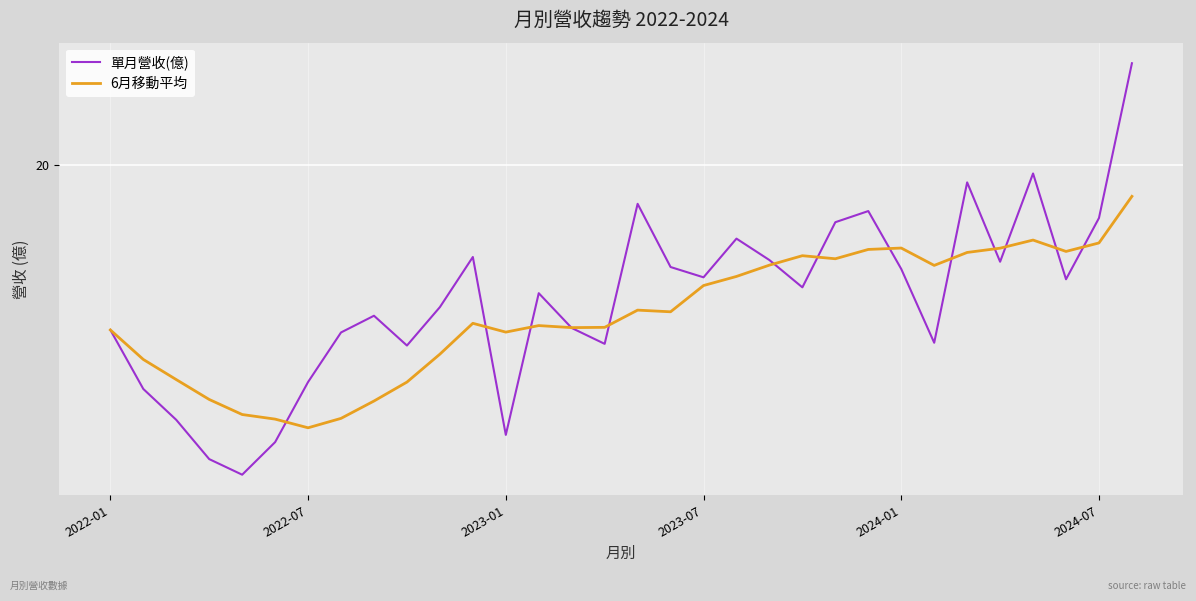

Does the chart display data point markers on the line(s)?

No